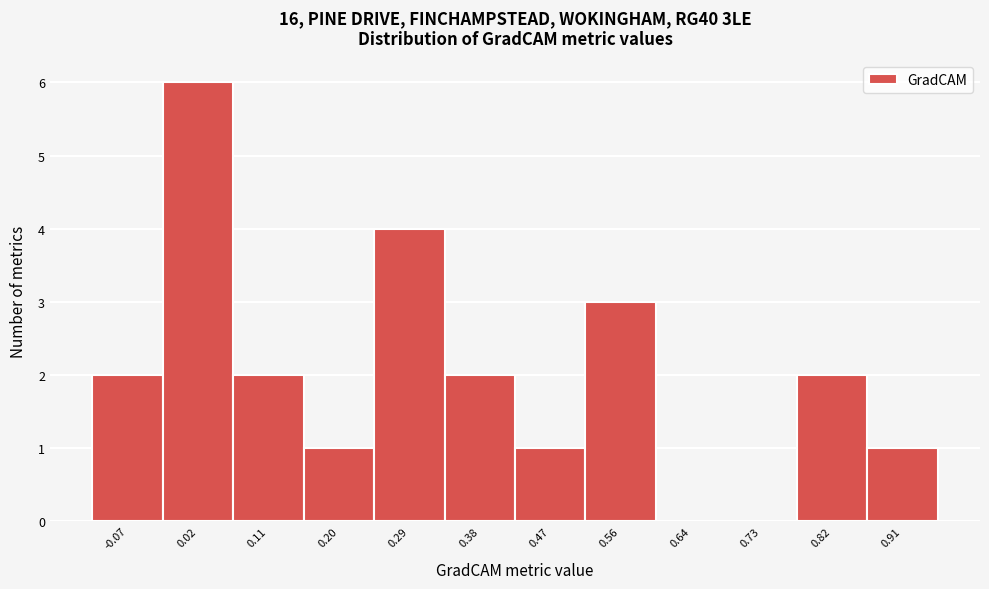

Reading left to right, what are all the values shown in this chart?

-0.07=2	0.02=6	0.11=2	0.20=1	0.29=4	0.38=2	0.47=1	0.56=3	0.64=0	0.73=0	0.82=2	0.91=1